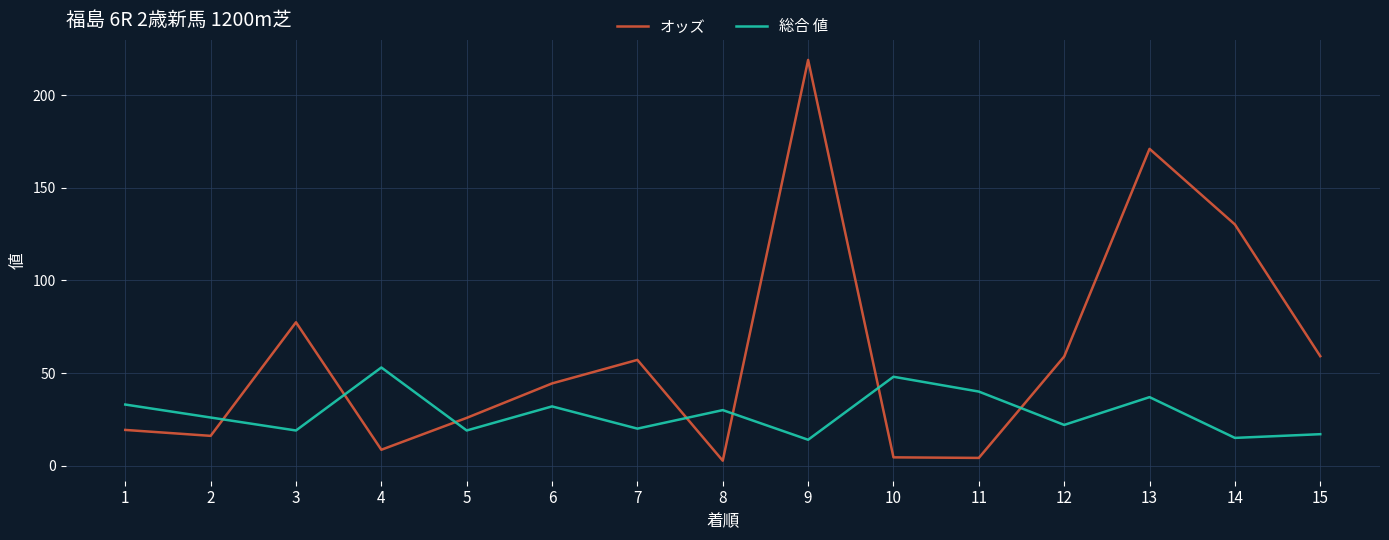

What value does the オッズ series have at 5?

25.8